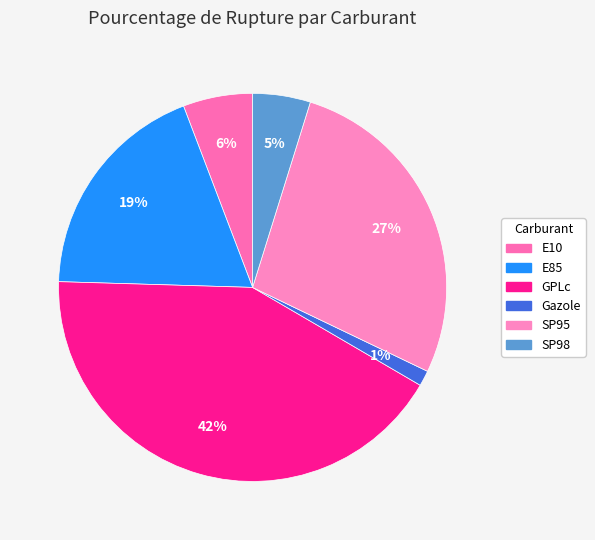

What percentage is NOT represented by E10?

94.2%